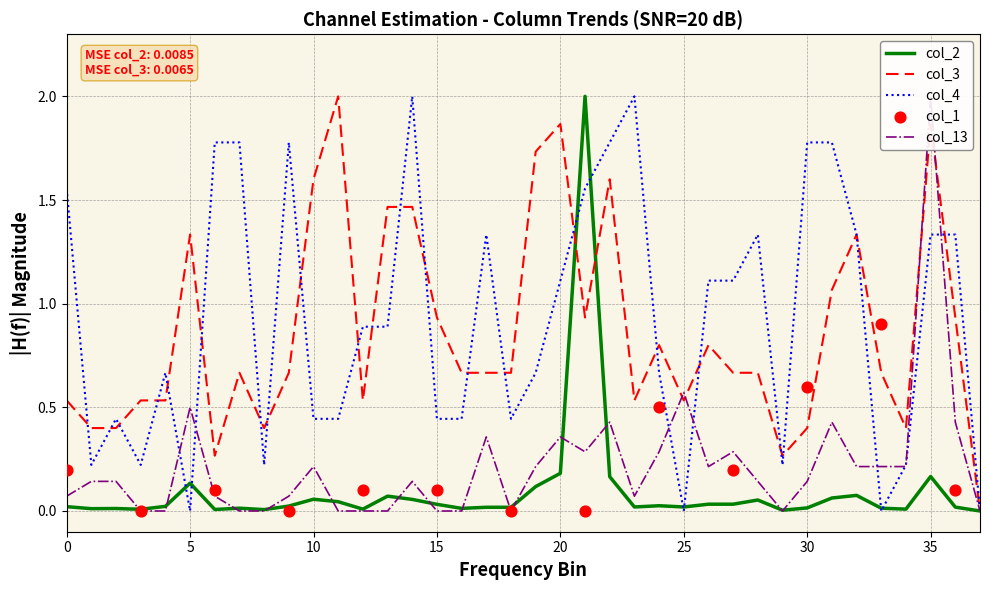

Which series has the largest Y range (max minus min)?

col_2